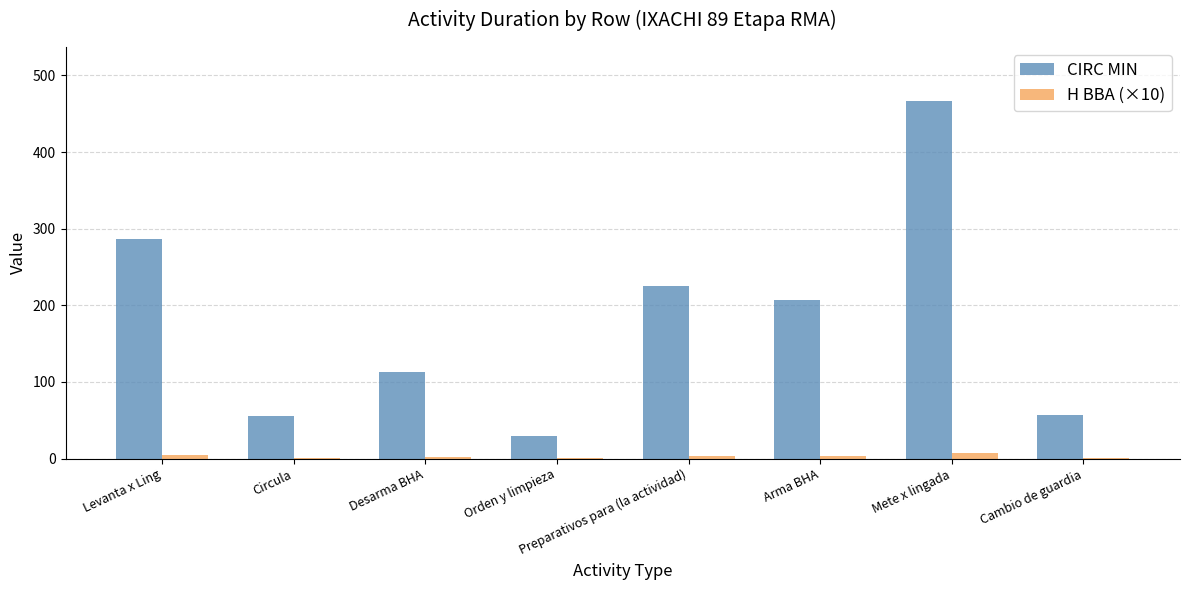

Are the bars horizontal?

No